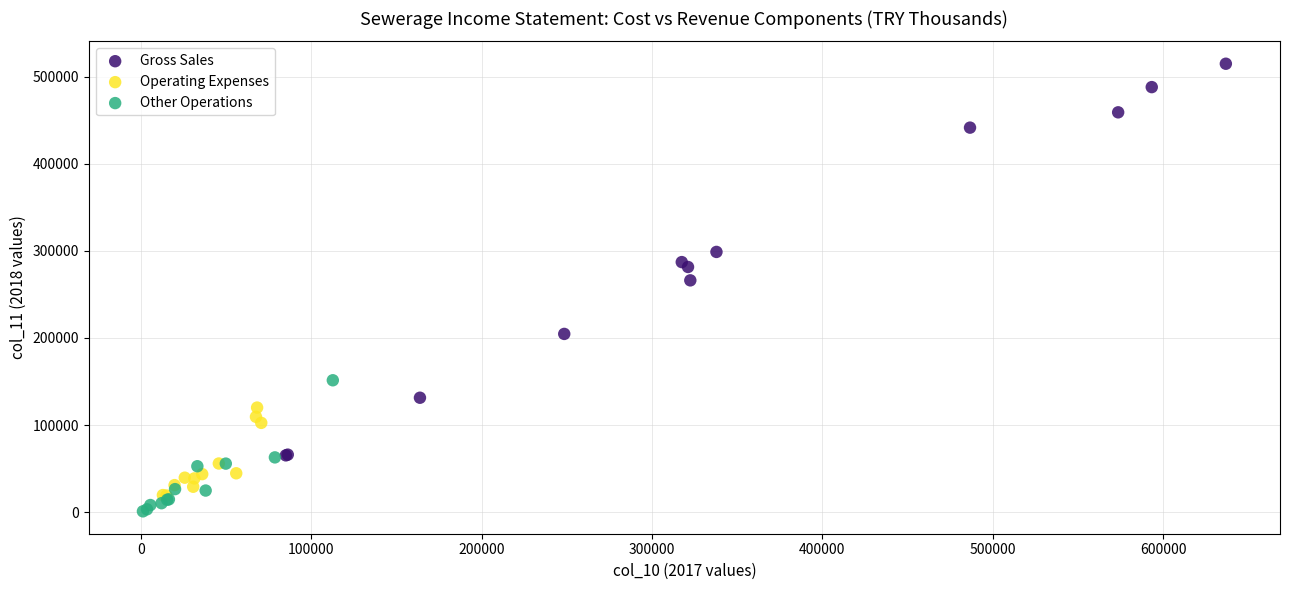

Which series contains the highest Y value?

Gross Sales